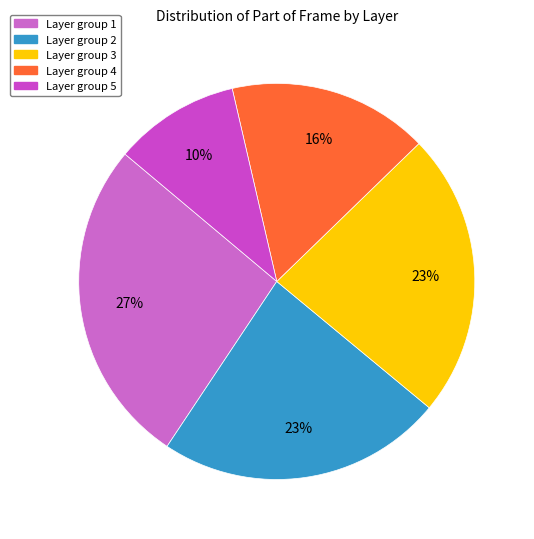

Count the number of slices in the pie.

5